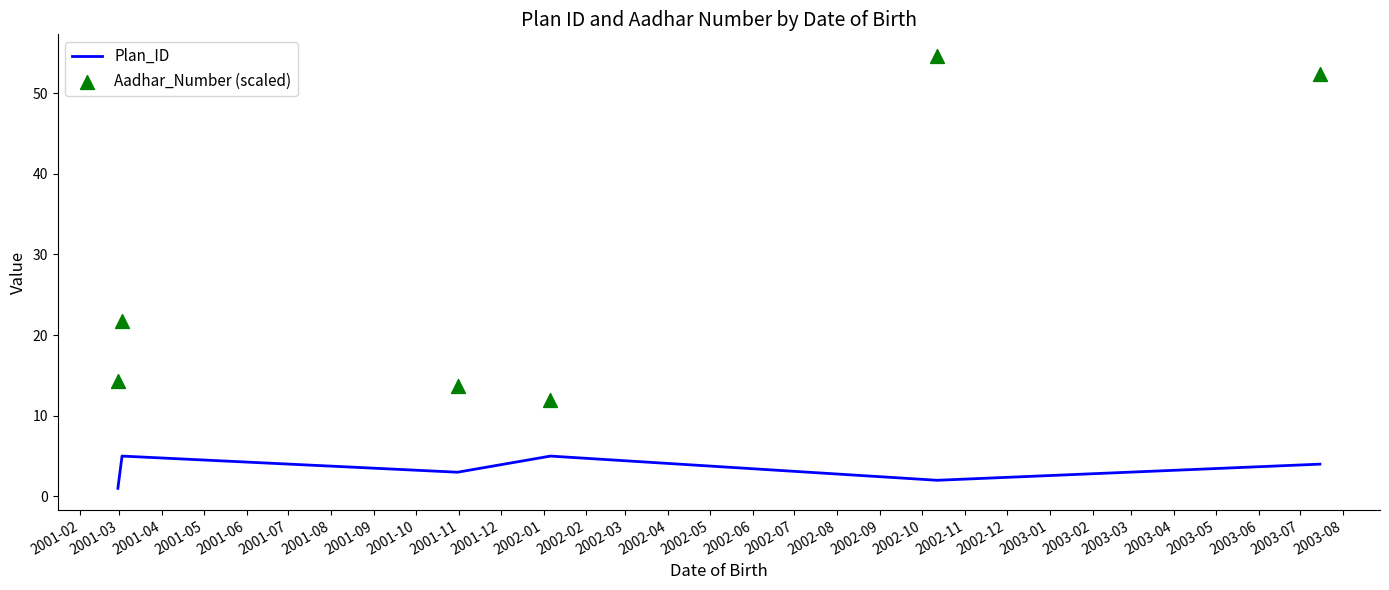

At how many categories does at least one series exceed 24?

2